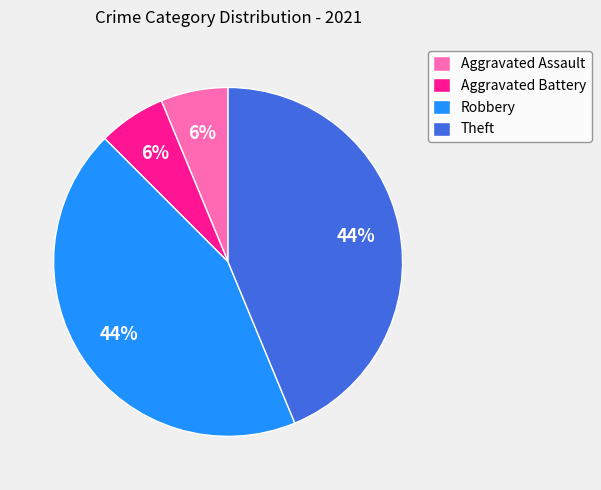

True or false: Robbery accounts for 44% of the total.

True